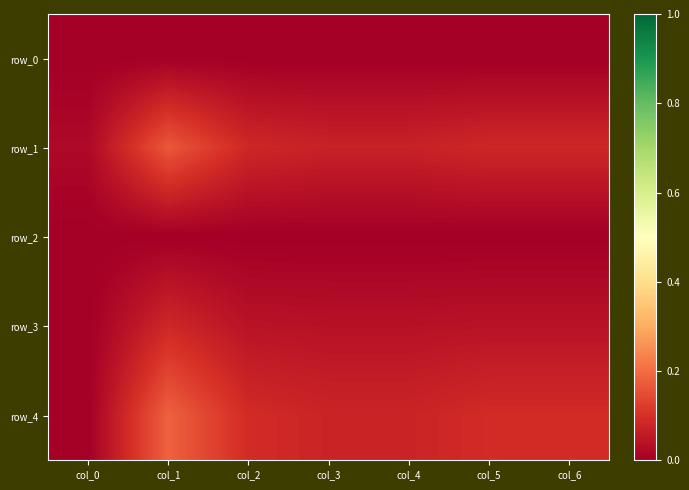

How many categories are shown in the chart?

7